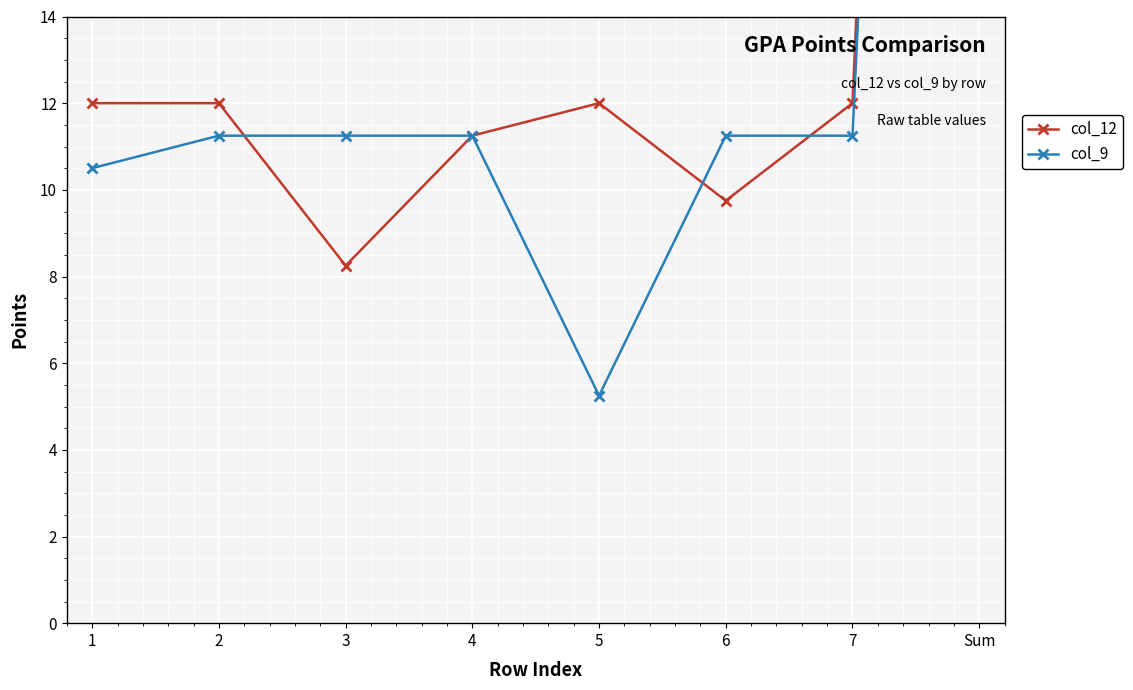

What is the maximum value shown in the chart?

77.2